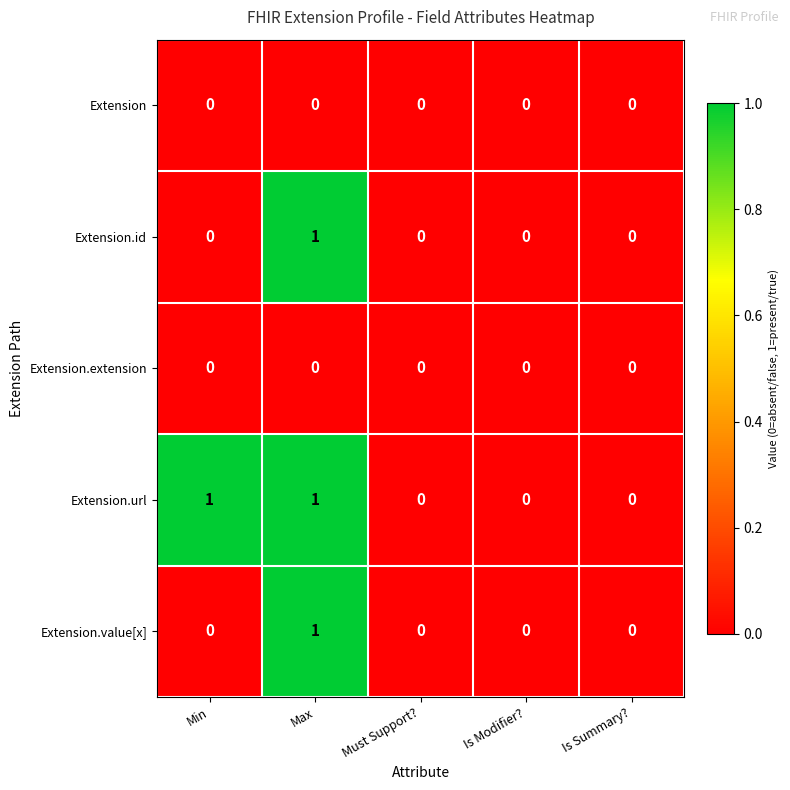

Which series has the largest total across all categories?

Extension.url